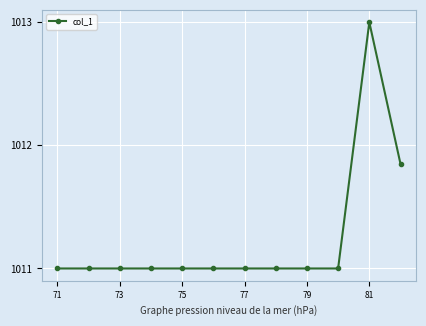

What is the value of the 4th point from the left?

1011.0